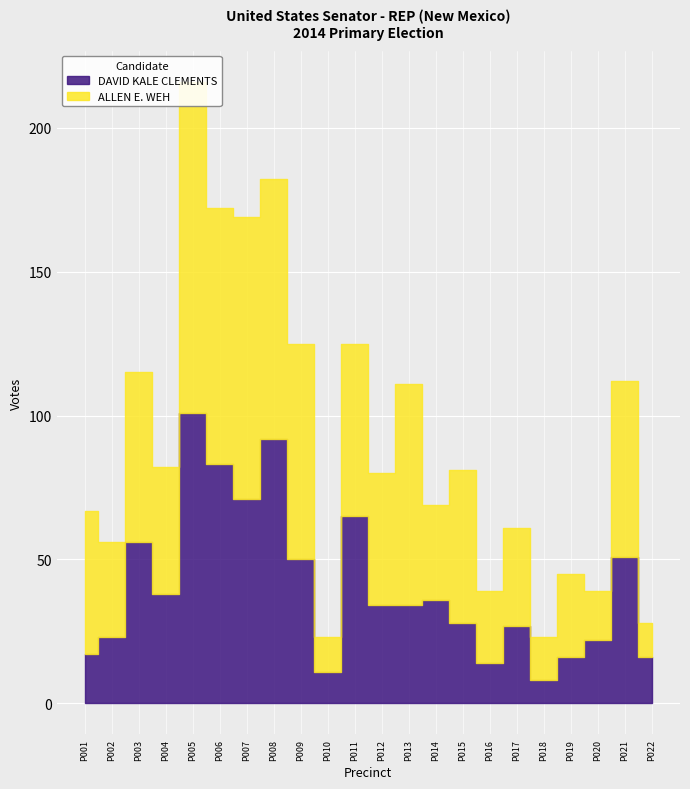

What is the spread (max minus min) of values at PRECINCT 004?

6